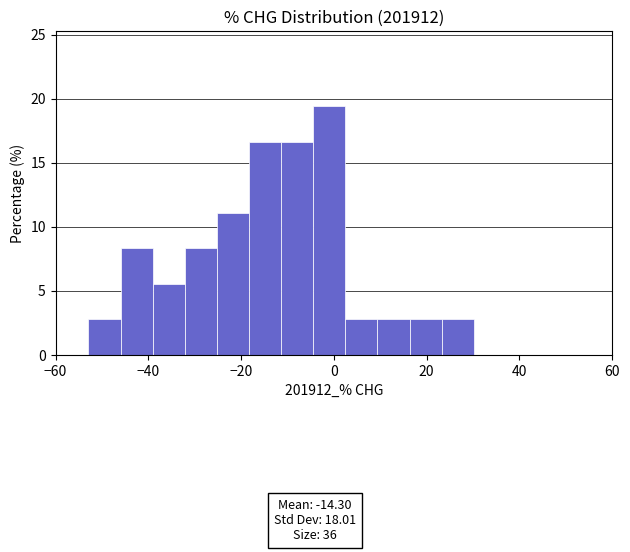

Read against the x-axis, roughly where is the centre of the tallest bar?

-2